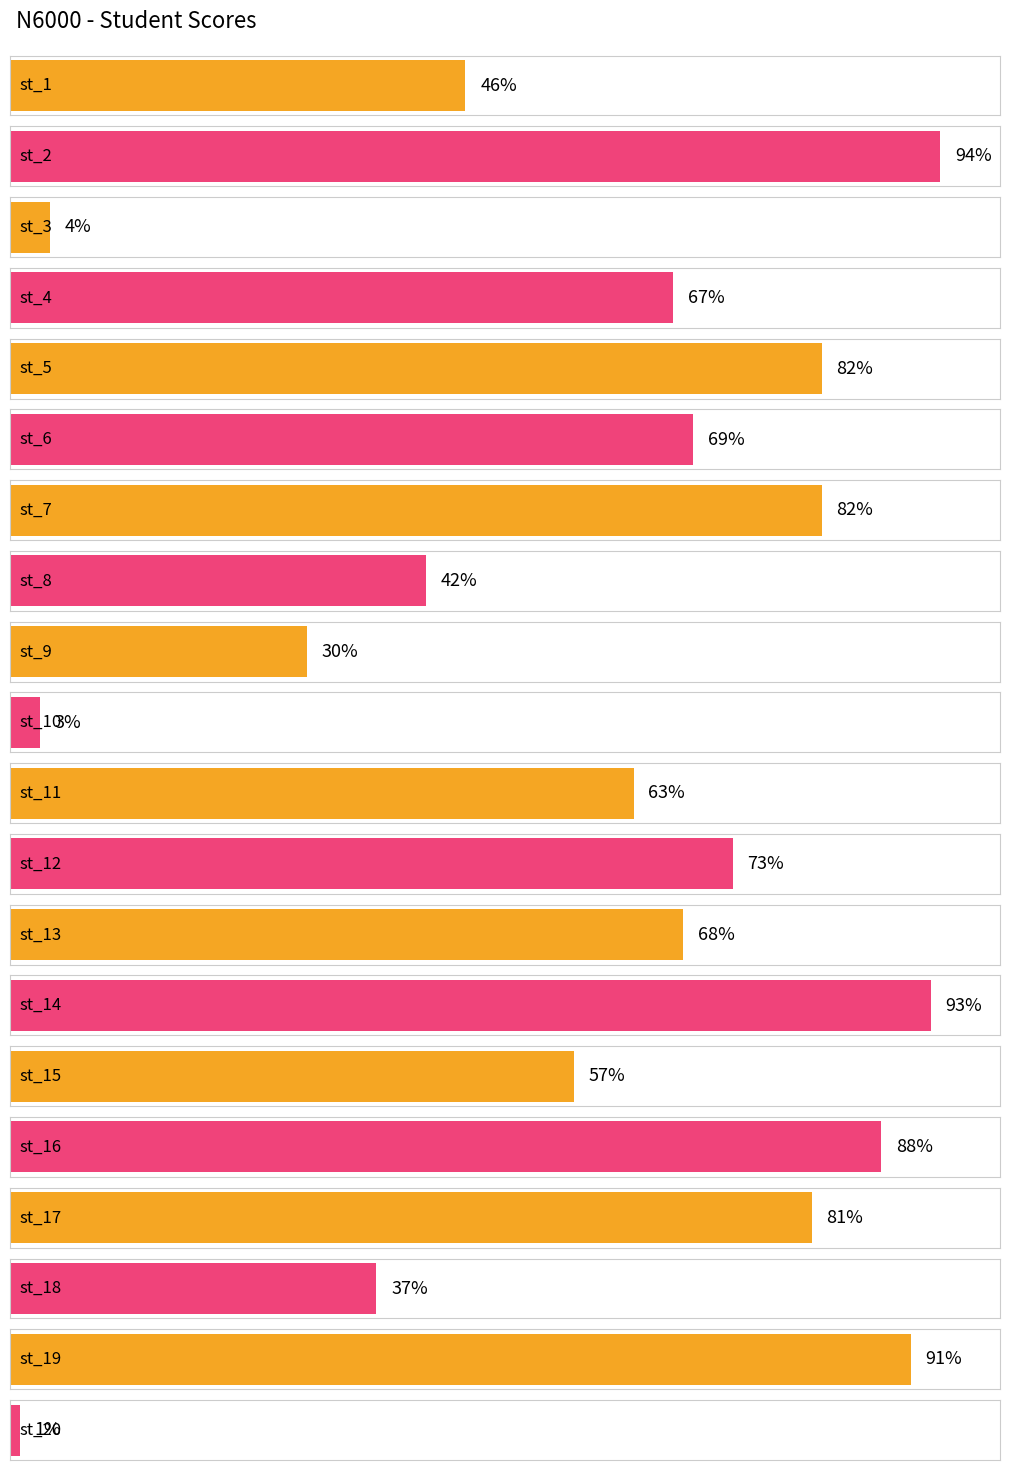

How many values are below 68?

10